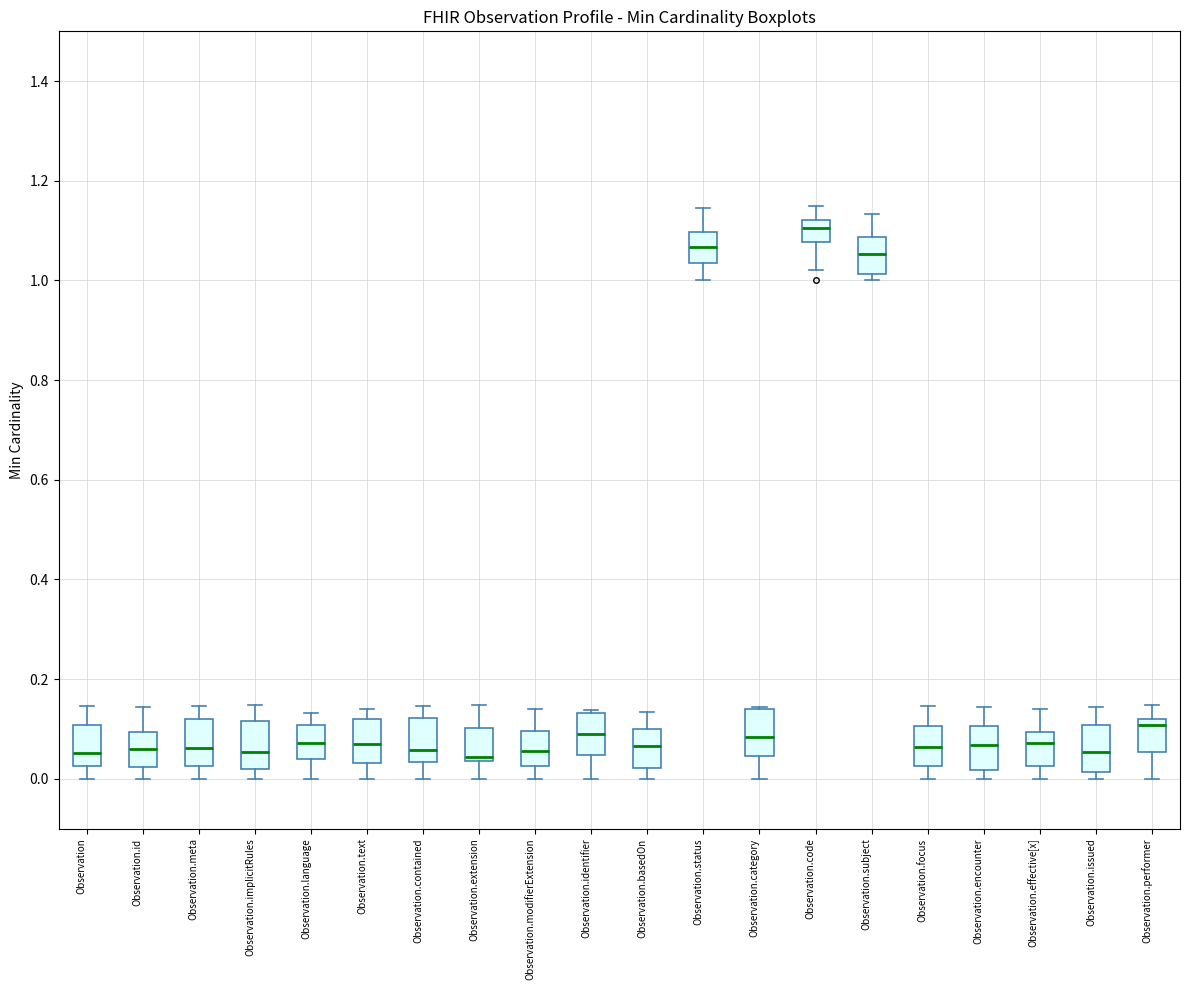

Where does the upper whisker of the box for Observation.basedOn end on the y-axis? The values are not printed on the chart, so give them approximately, as read against the axis.

0.14